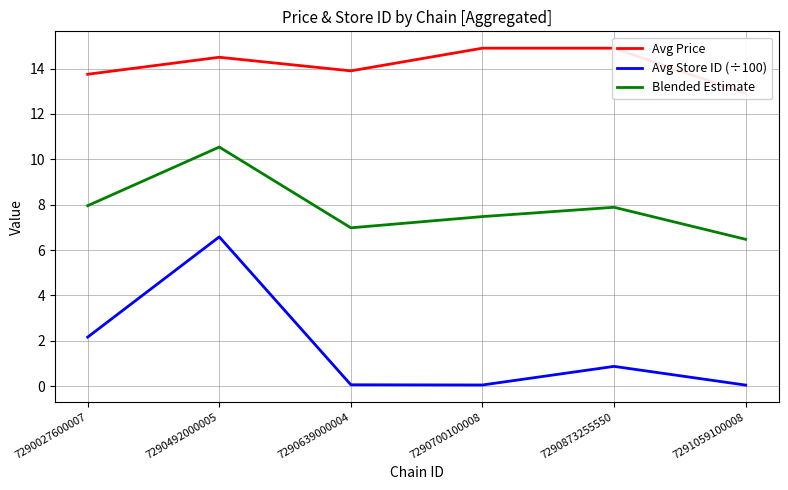

What is the value of the Blended Estimate point at the 6th from the left?

6.5